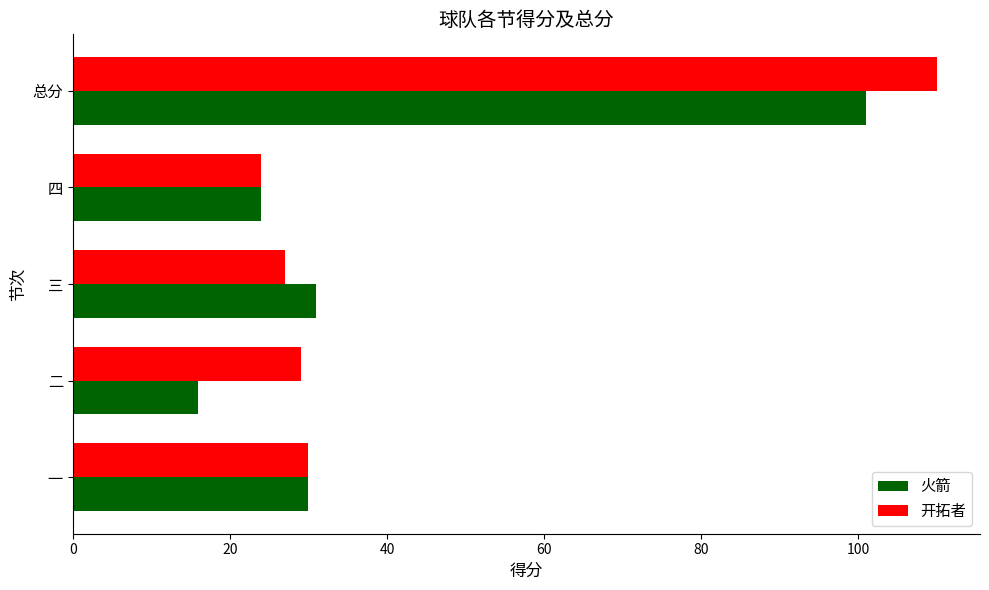

List the series in order of their peak value, highest first.

开拓者, 火箭